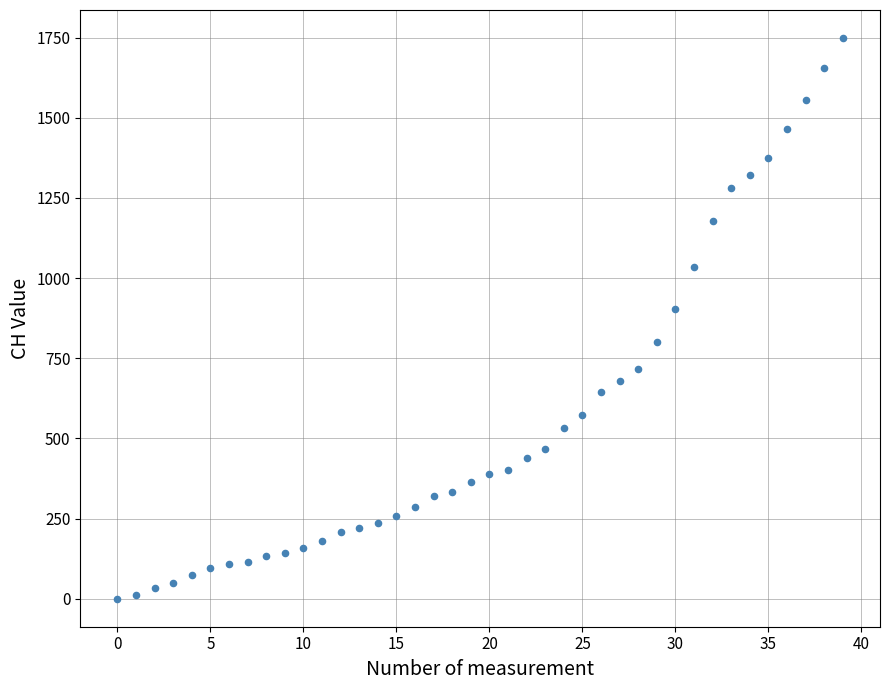

What Y value in the scatter plot is closest to 874?

903